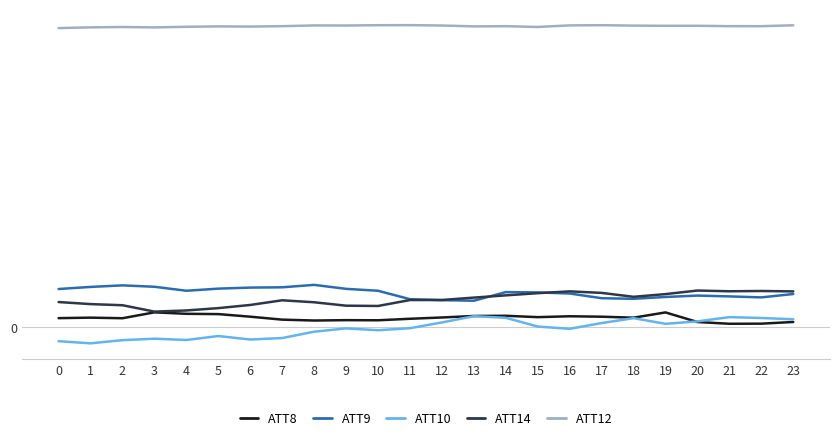

Does the chart display data point markers on the line(s)?

No